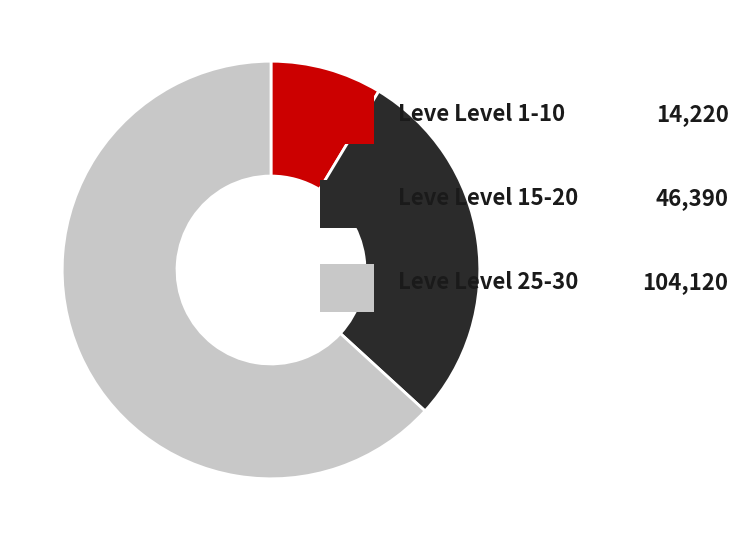

Is there a majority slice in this chart?

Yes